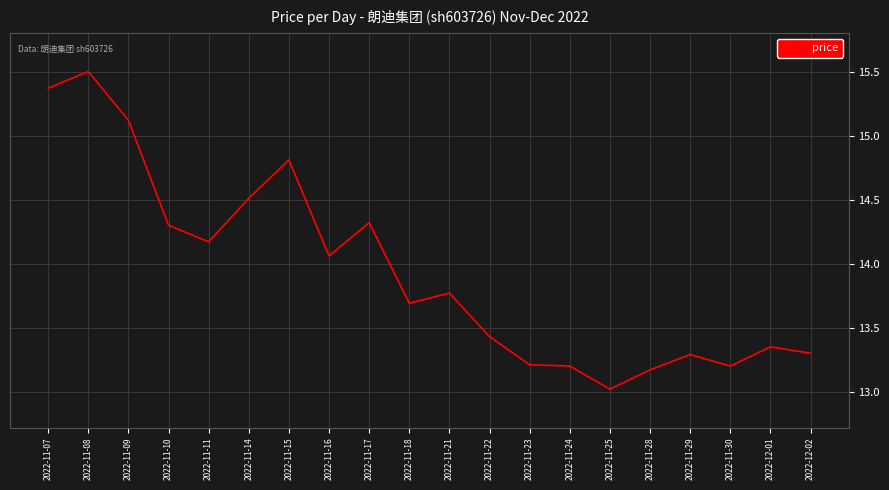

Approximately how many times larger is the value at 2022-11-18 compared to 2022-11-17?

1.0